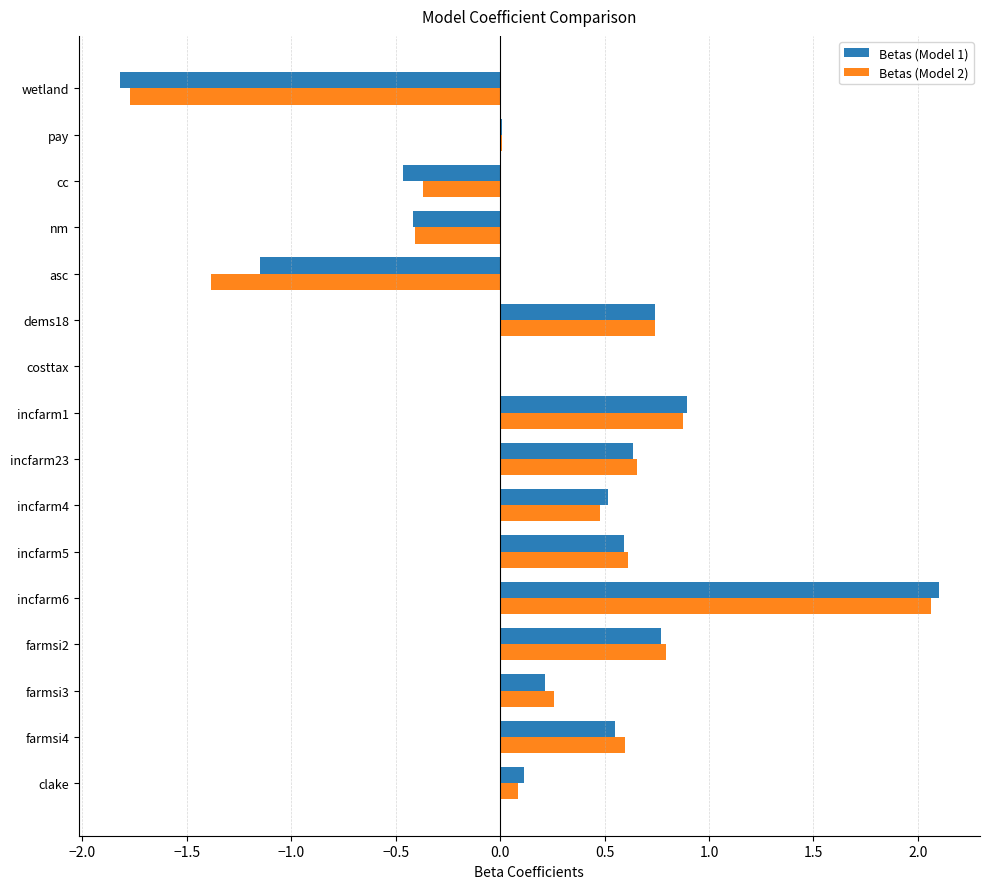

True or false: Betas (Model 1) has a value of 0.0 at pay.

True